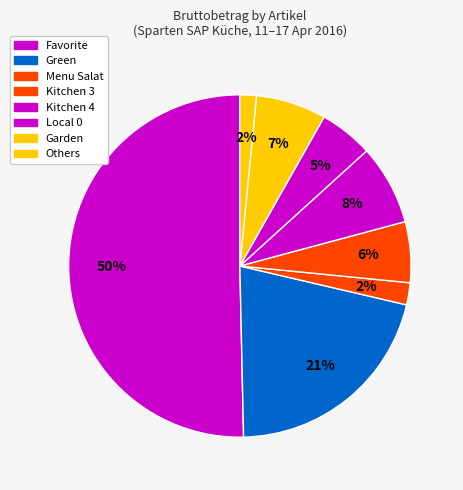

What is the largest slice in the pie chart?

Favorite